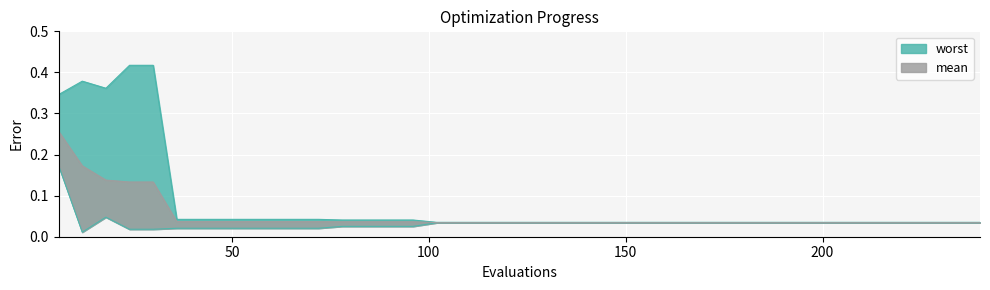

Which series has the widest spread of values?

worst